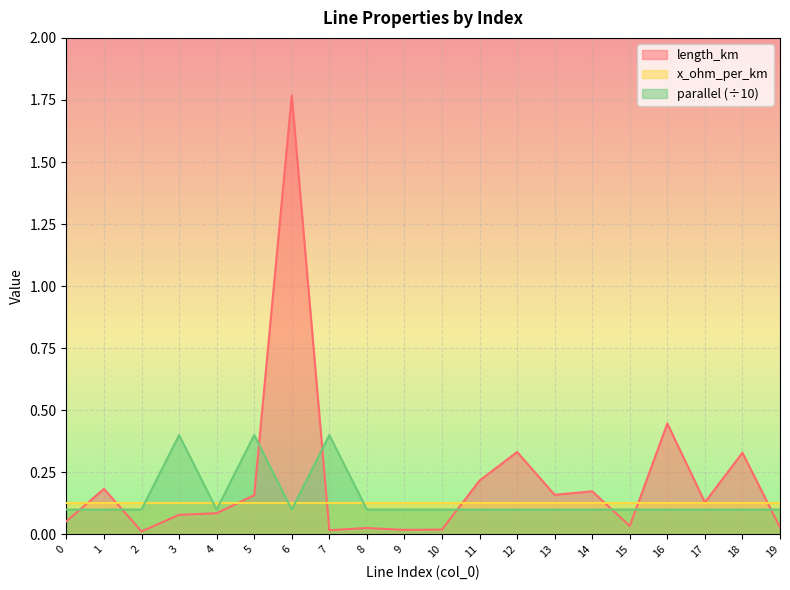

Which series has the widest spread of values?

length_km